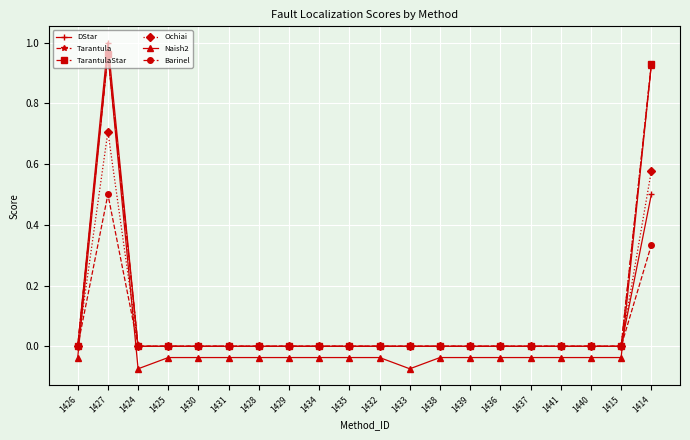

What is the average value of the DStar series?

0.1